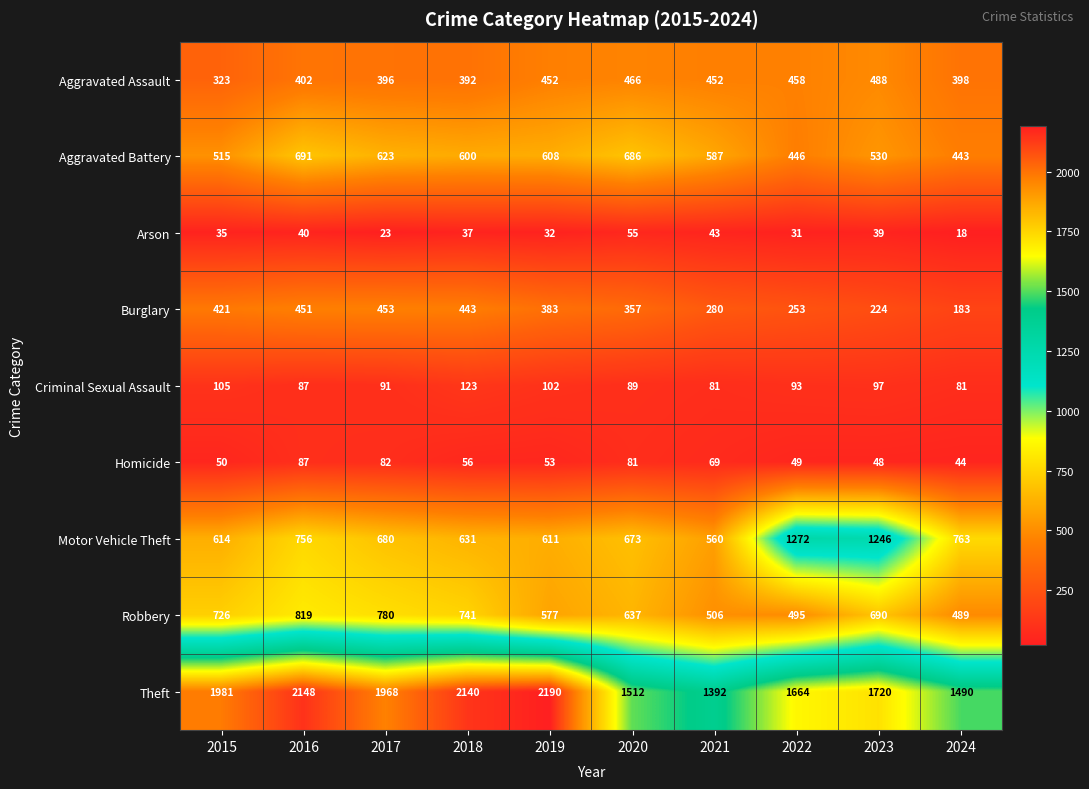

Is it true that Homicide equals 53 at 2019?

True